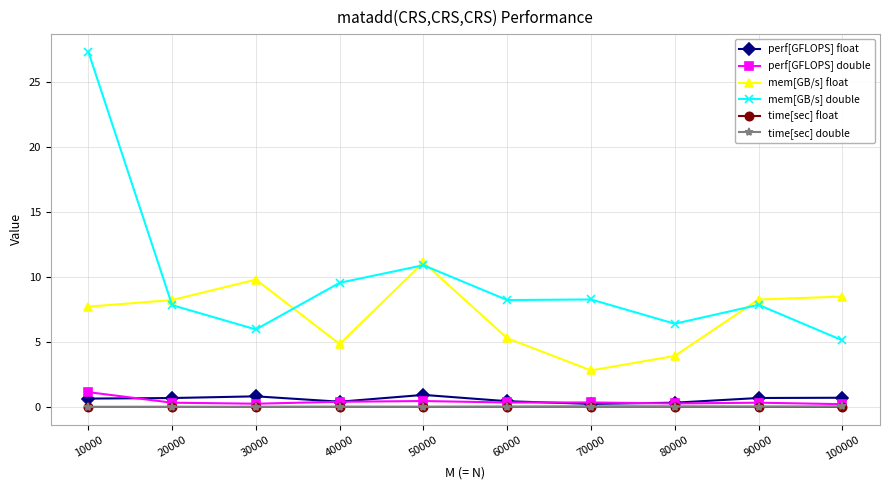

What are all the series names shown in the legend?

perf[GFLOPS] float, perf[GFLOPS] double, mem[GB/s] float, mem[GB/s] double, time[sec] float, time[sec] double